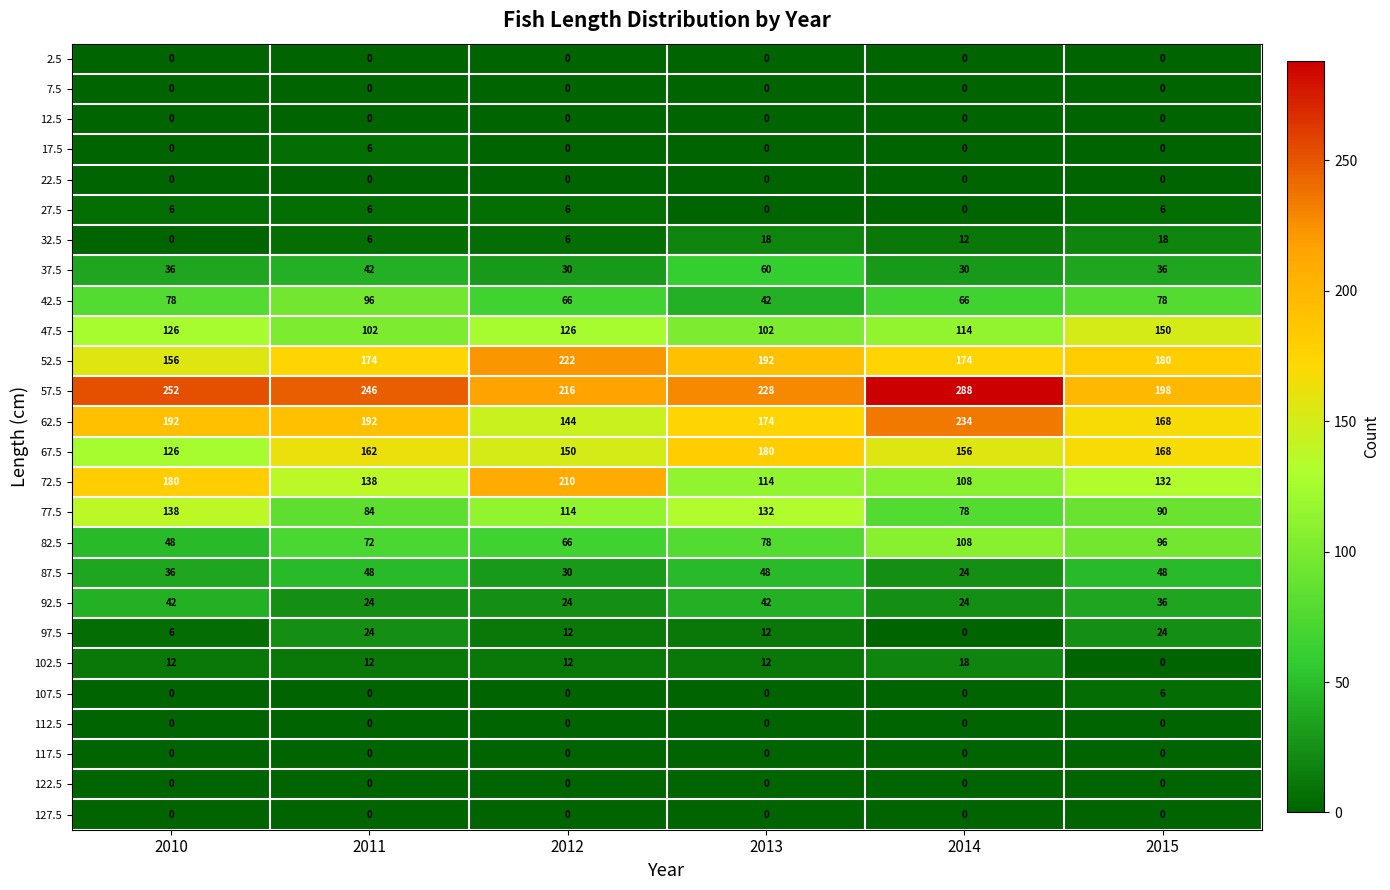

The 112.5 series shows 0 at 2014. True or false?

True